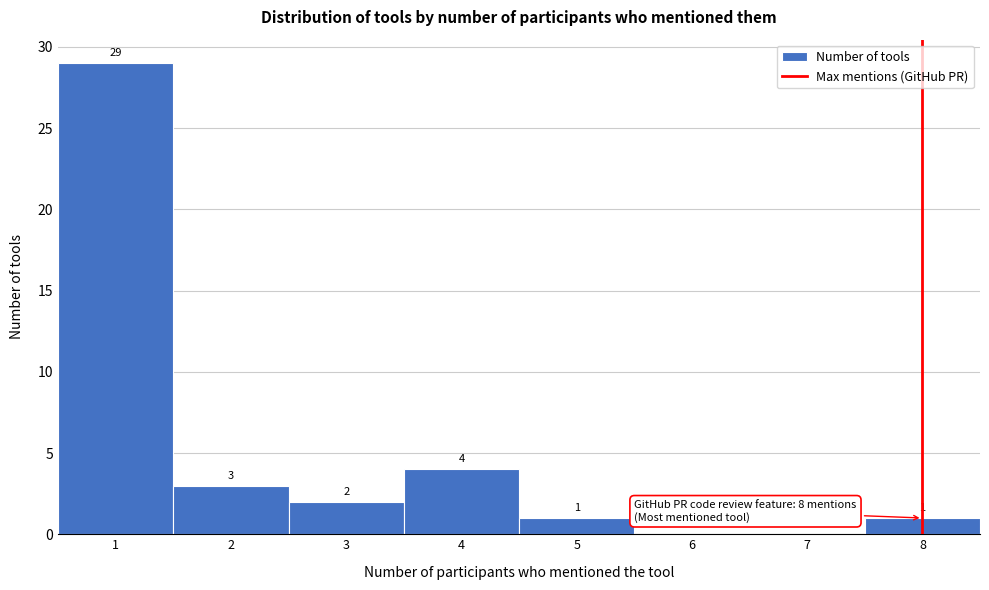

Which range on the x-axis has the tallest bar?

0.5 to 1.5